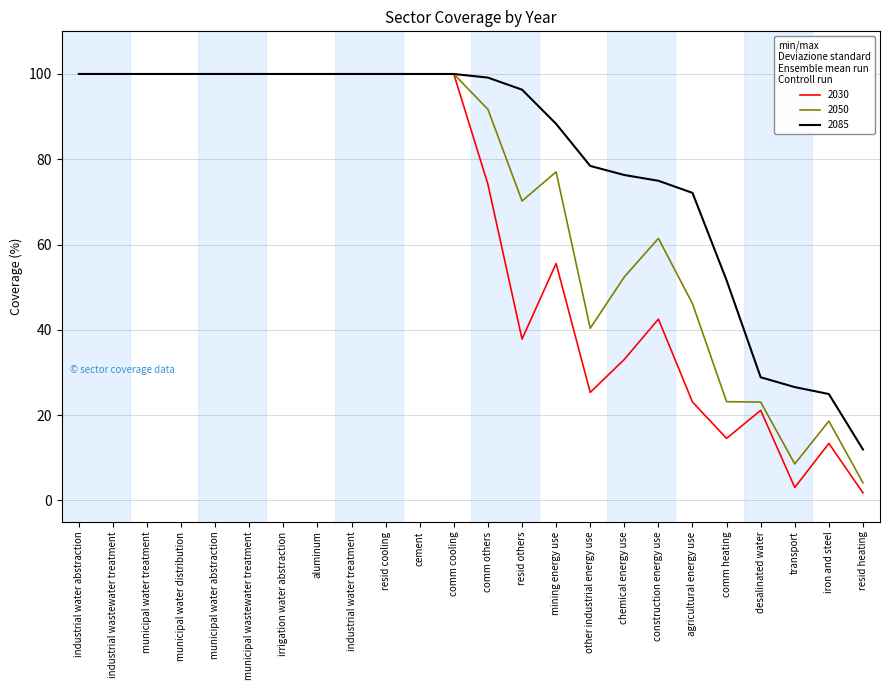

What is the difference between the second highest and minimum values in the 2030 series?

98.2